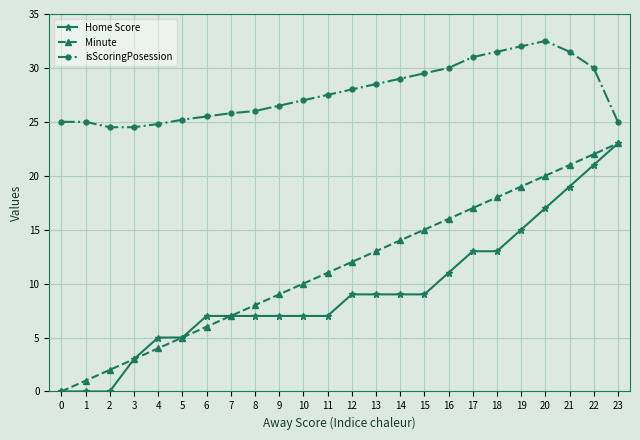

Which series changed the most between 15 and 17?

Home Score